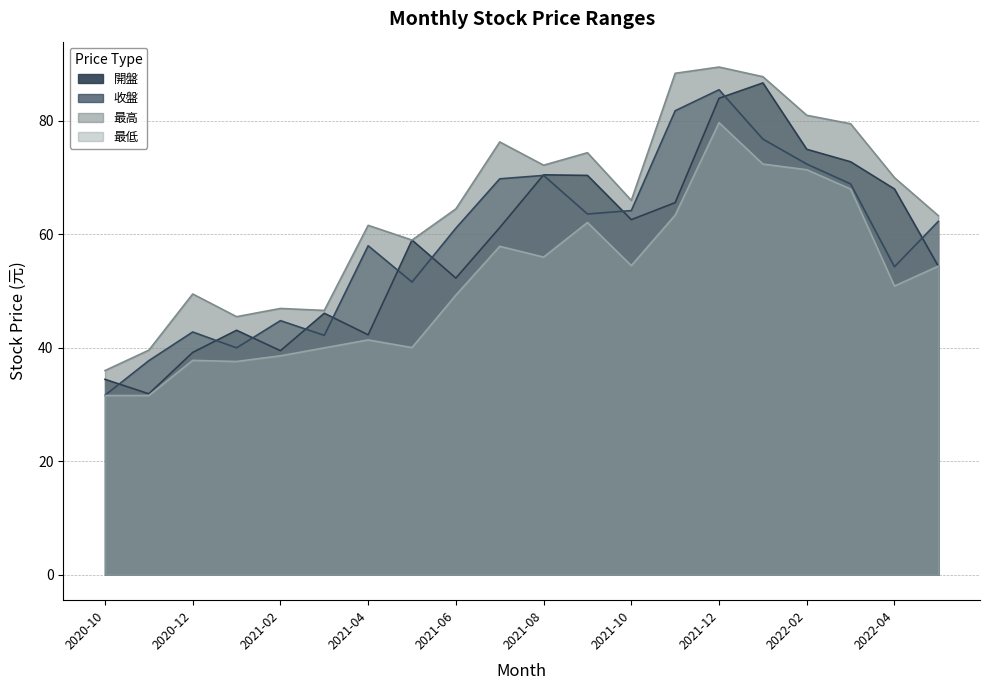

What are all the series names shown in the legend?

開盤, 收盤, 最高, 最低